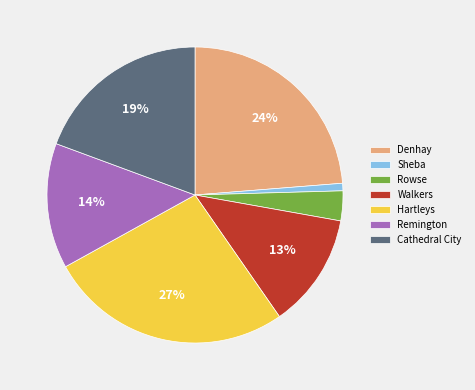

Approximately how many times larger is the value at Sheba compared to Rowse?

0.3